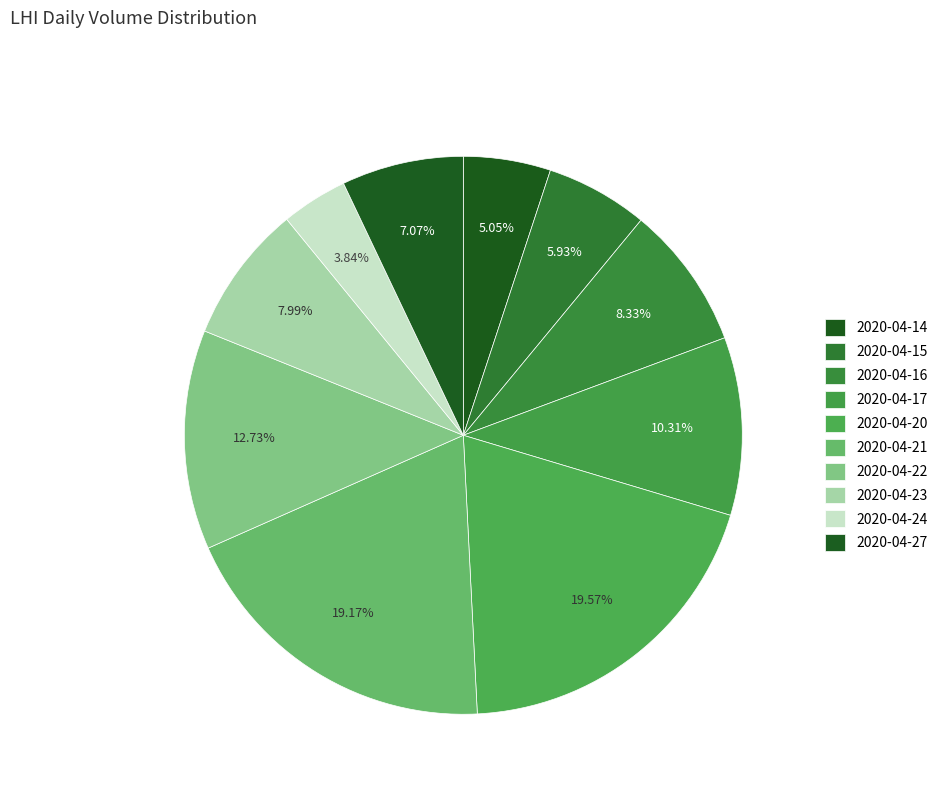

Rank the categories by value from highest to lowest.

2020-04-20, 2020-04-21, 2020-04-22, 2020-04-17, 2020-04-16, 2020-04-23, 2020-04-27, 2020-04-15, 2020-04-14, 2020-04-24